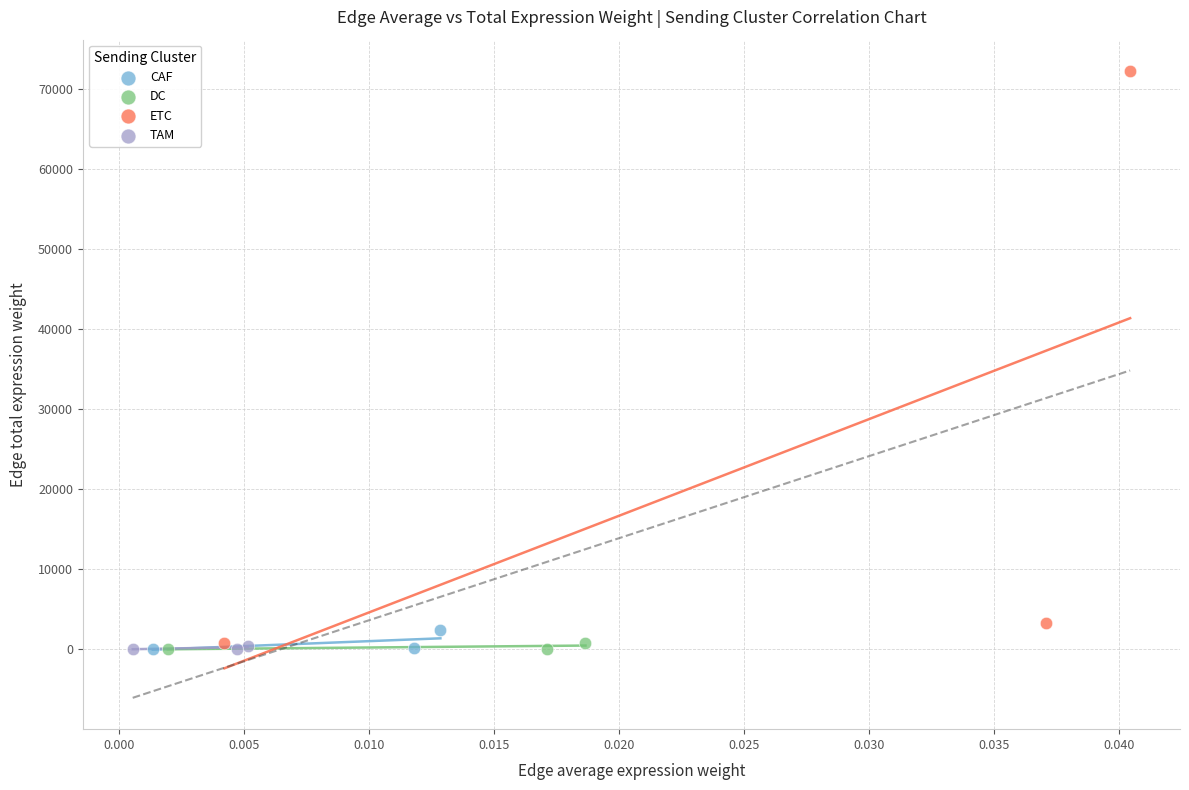

What are all the series names shown in the legend?

CAF, DC, ETC, TAM